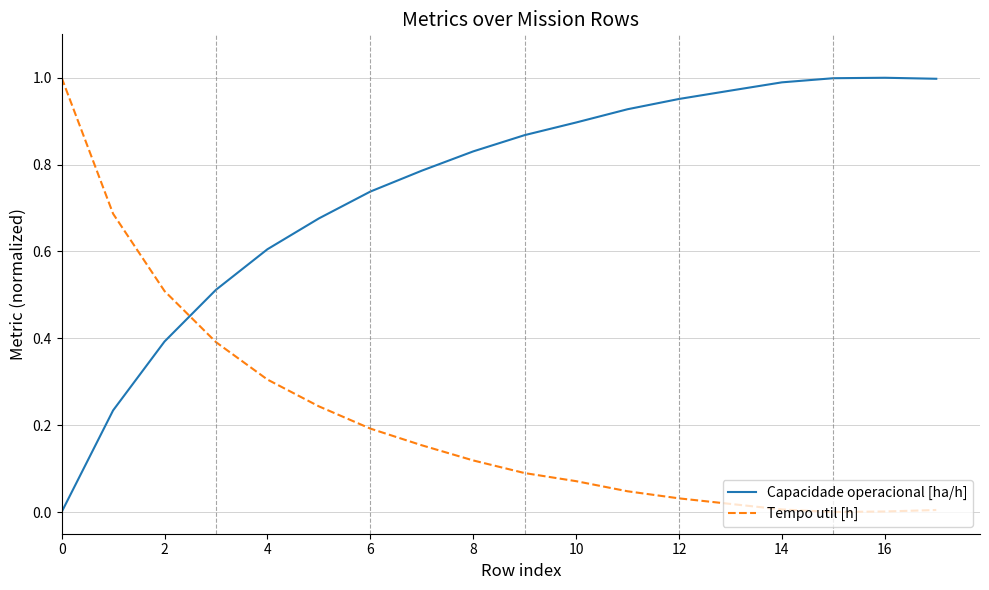

Which series has the largest total across all categories?

Capacidade operacional [ha/h]